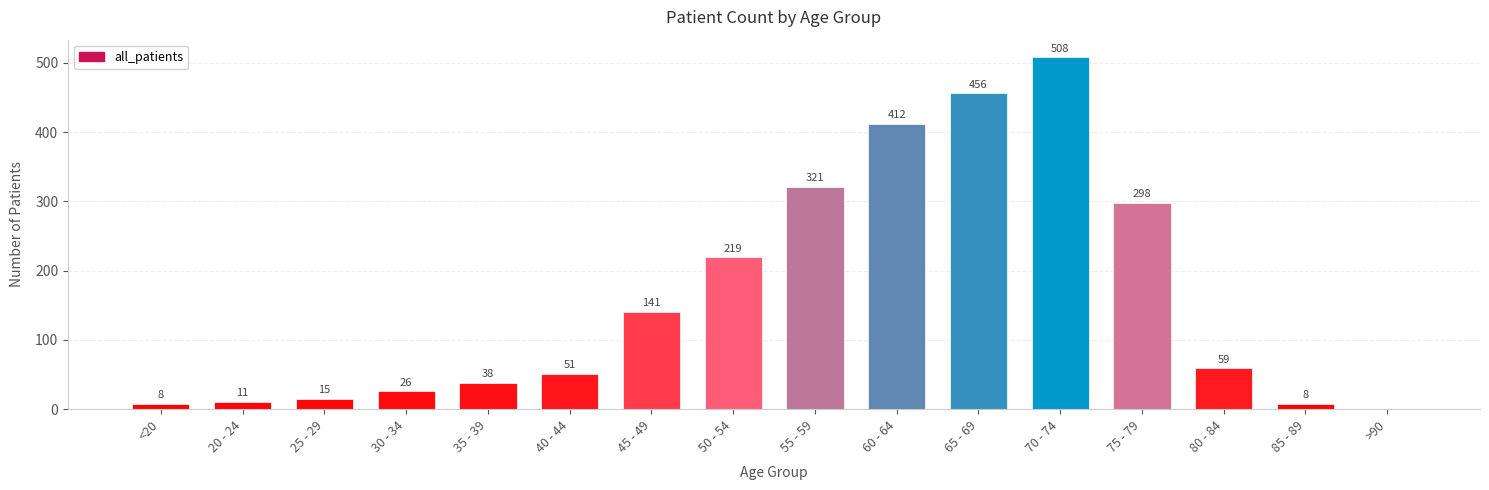

How many series are shown in this chart?

1